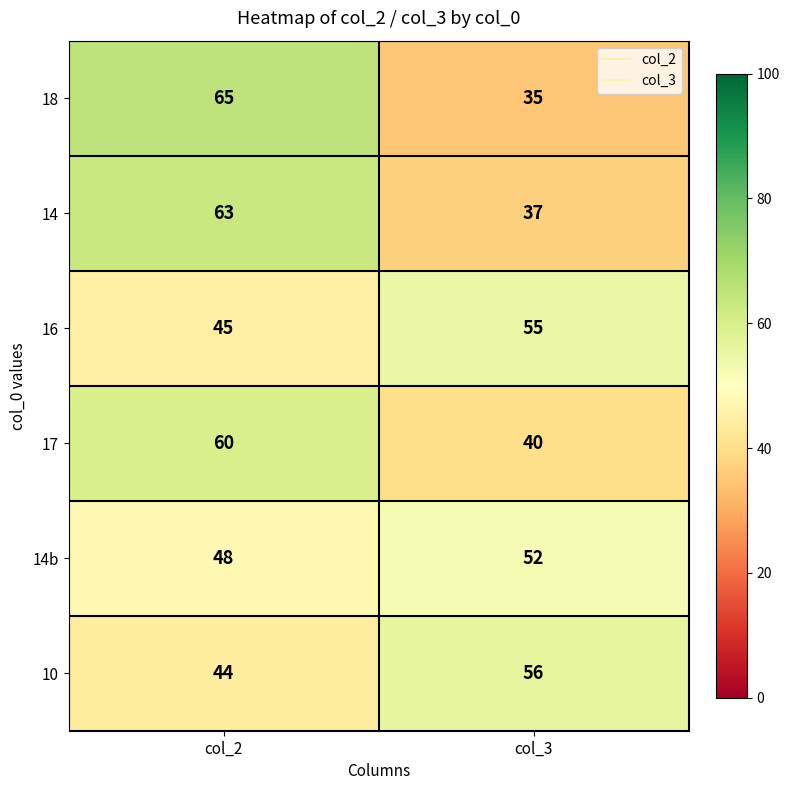

What is the spread (max minus min) of values at col_3?

21